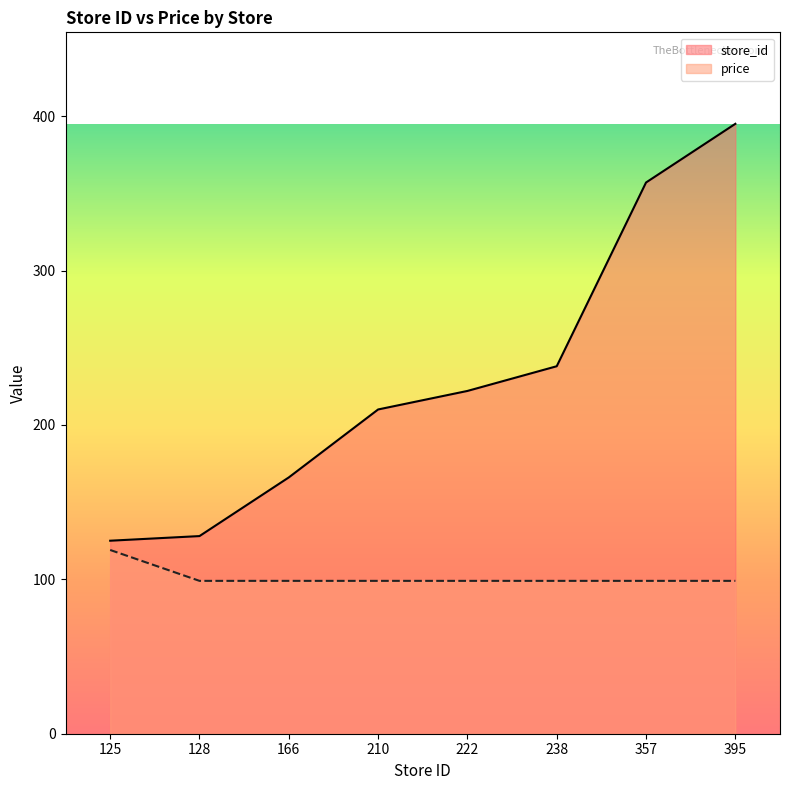

Where is store_id nearest to the value 260?

238